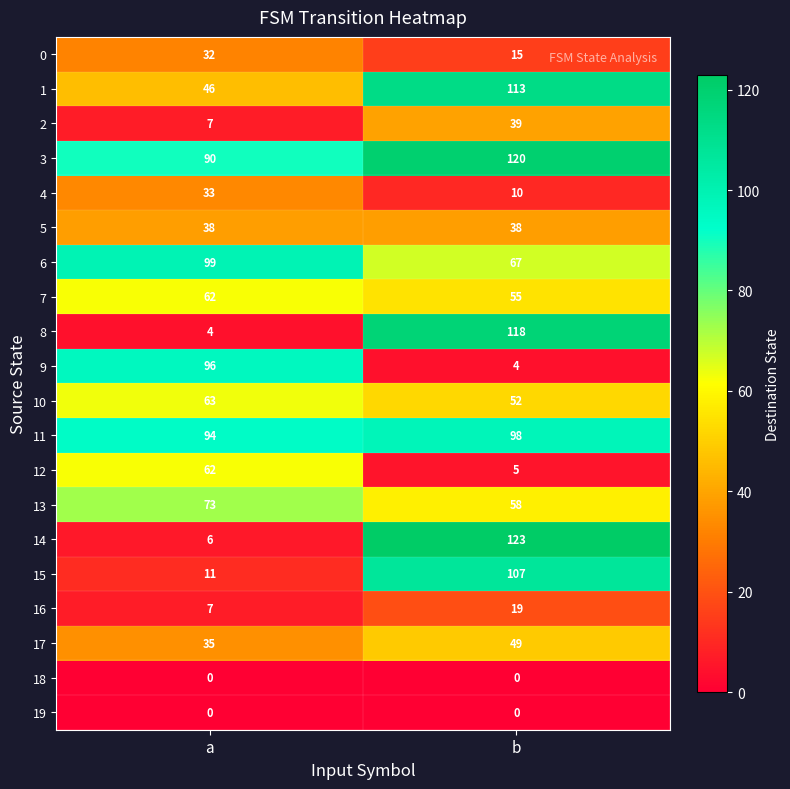

Read the 6 value at a, to the nearest 5.

100